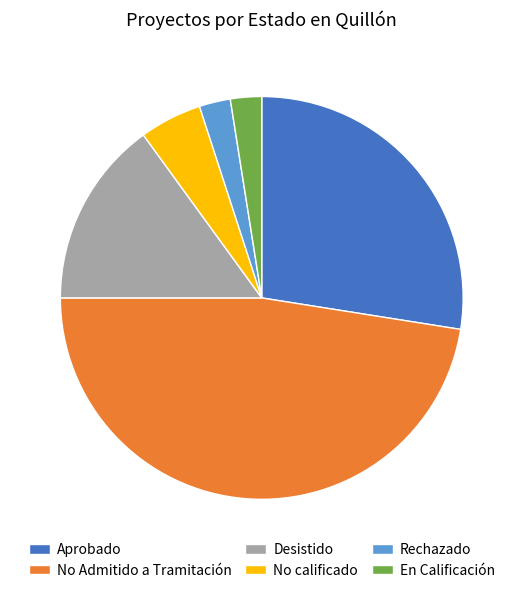

Is the sum of No calificado and Aprobado greater than half?

No